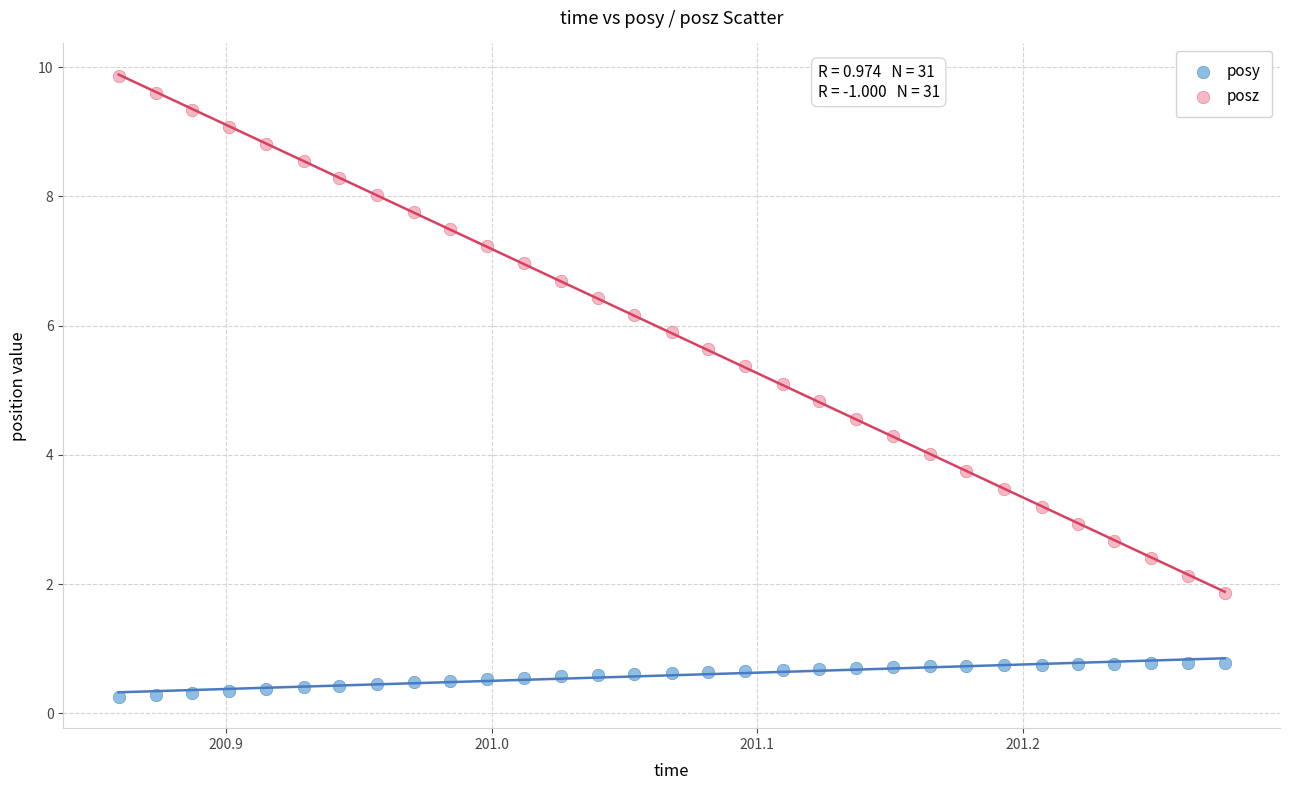

Across all data points, what is the range of X values (max minus min)?

0.4